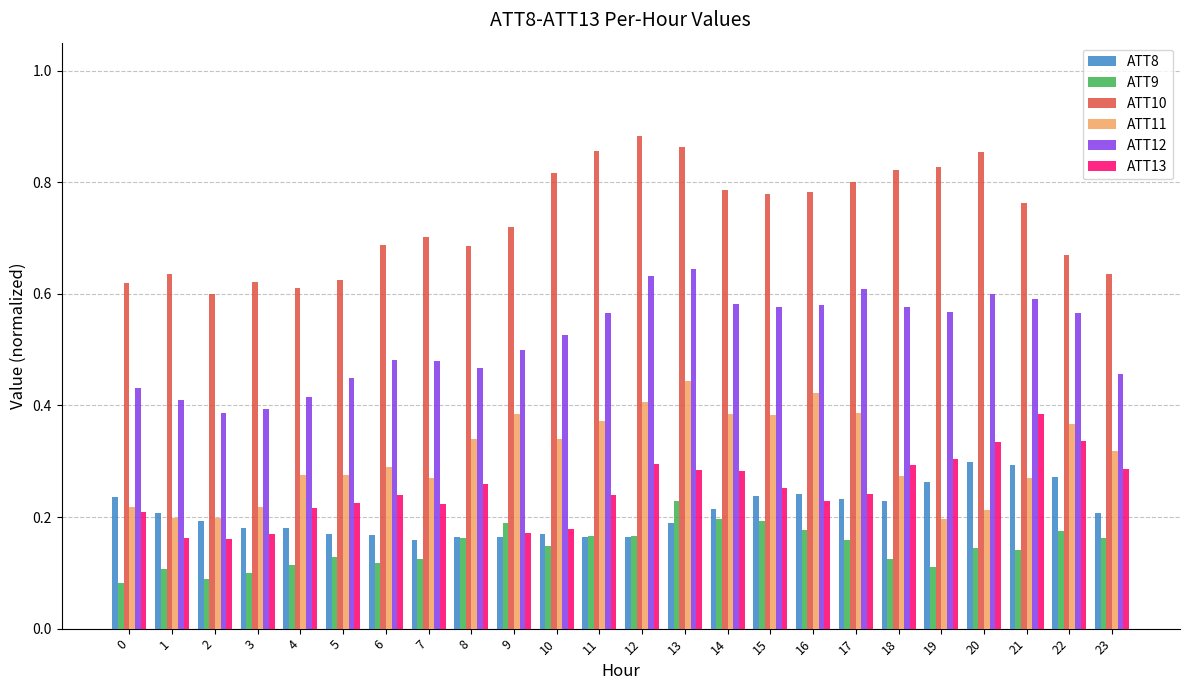

True or false: ATT10 has a value of 0.8 at 21.

True